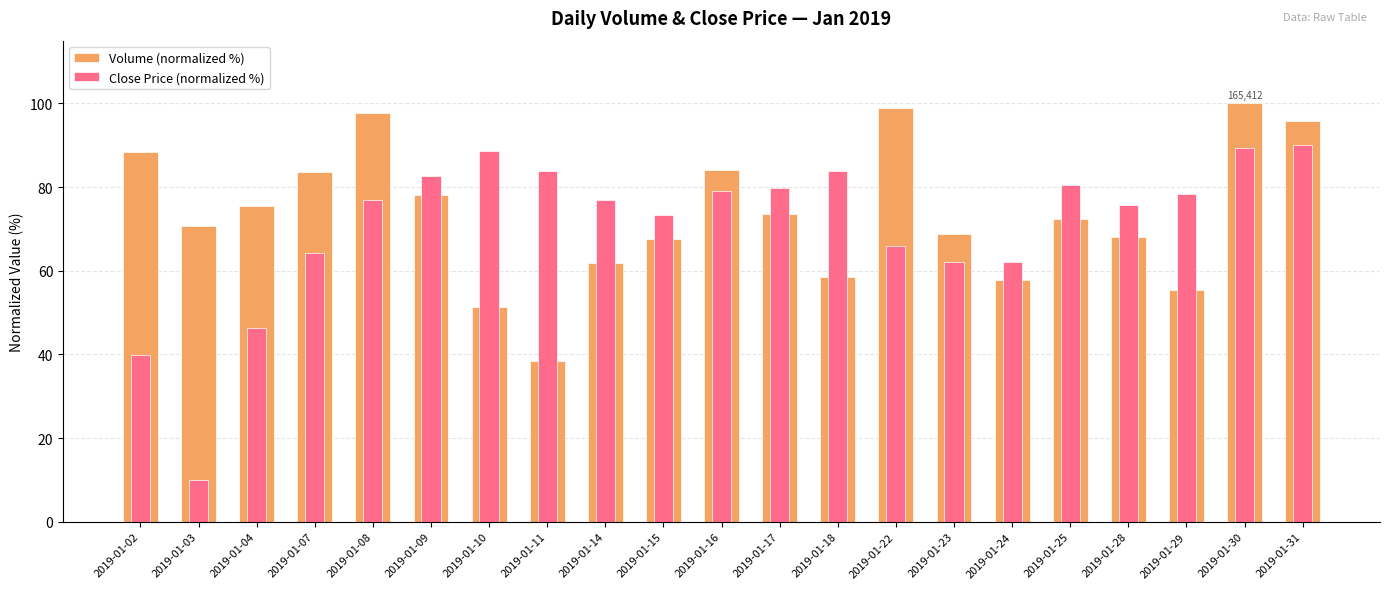

What is the total value across all series at 2019-01-10?

140.0